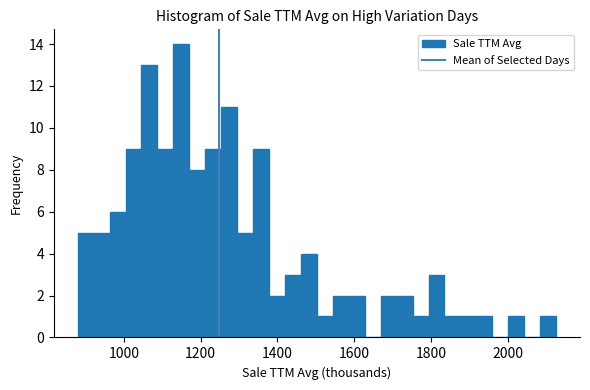

Around what value on the x-axis is the tallest bar? Give the approximate position of its centre, as read against the axis.

1140